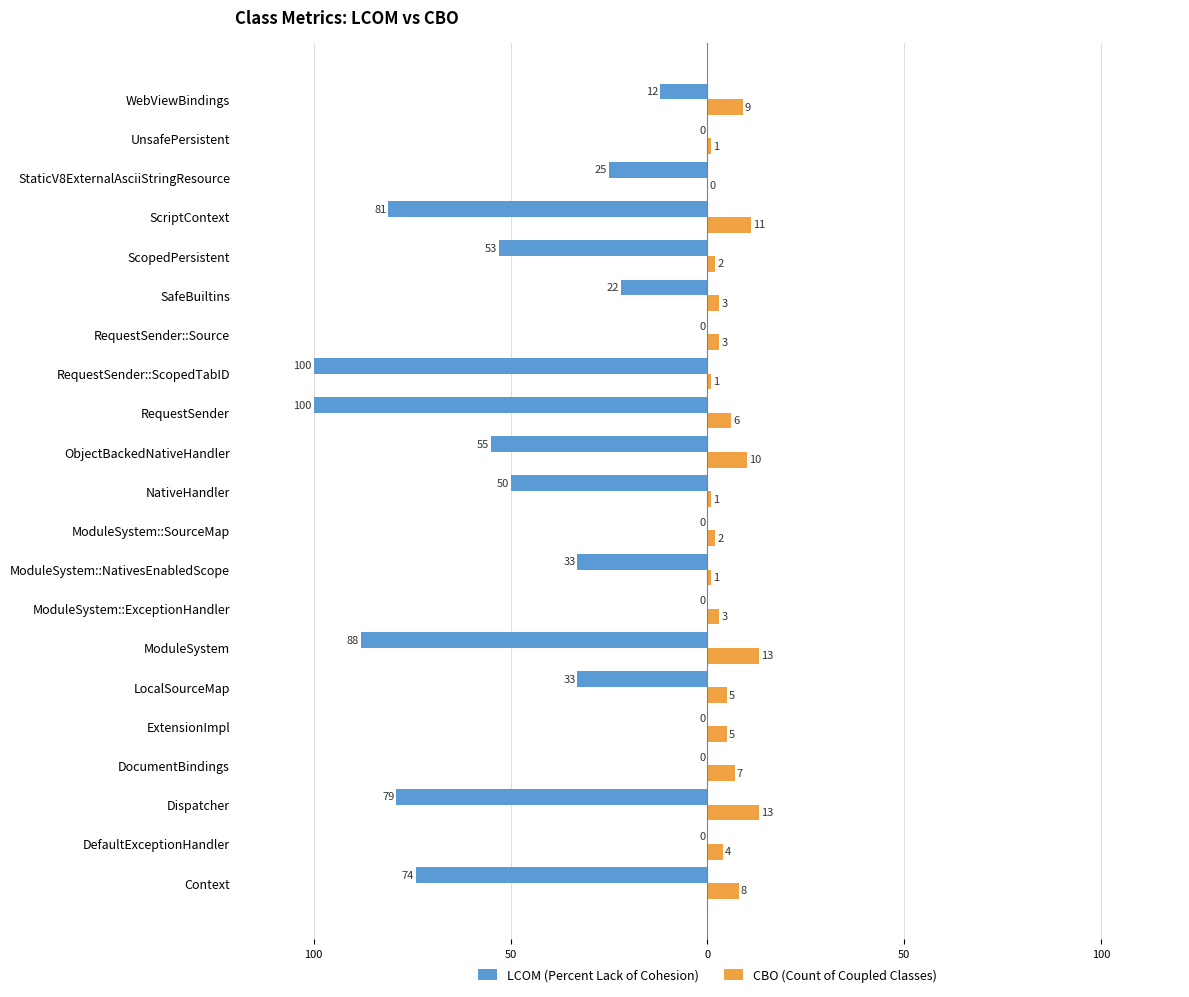

Reading left to right, extract all data points from this chart.

LCOM (Percent Lack of Cohesion): -74	0	-79	0	0	-33	-88	0	-33	0	-50	-55	-100	-100	0	-22	-53	-81	-25	0	-12
CBO (Count of Coupled Classes): 8	4	13	7	5	5	13	3	1	2	1	10	6	1	3	3	2	11	0	1	9